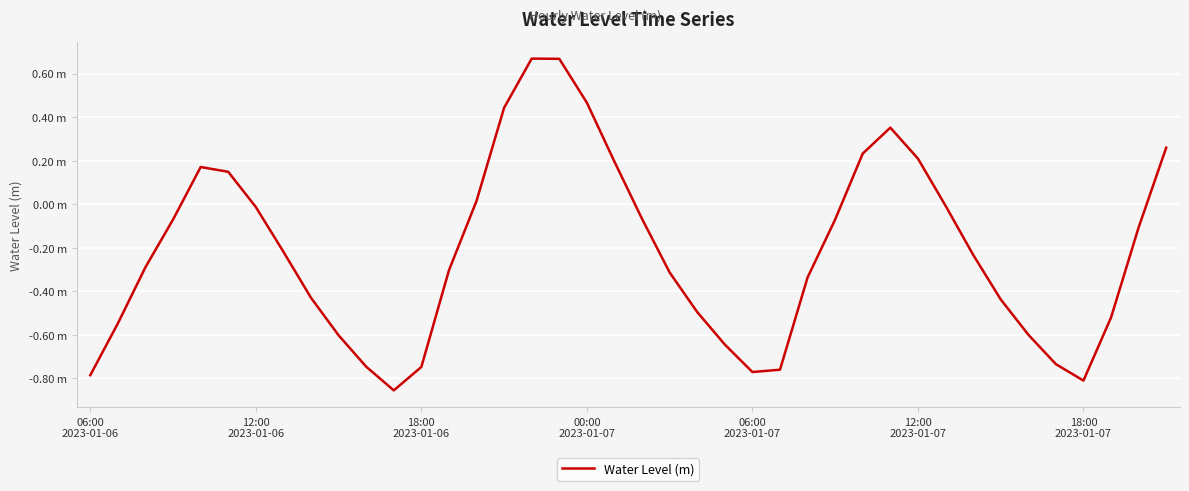

Does the chart display data point markers on the line(s)?

No